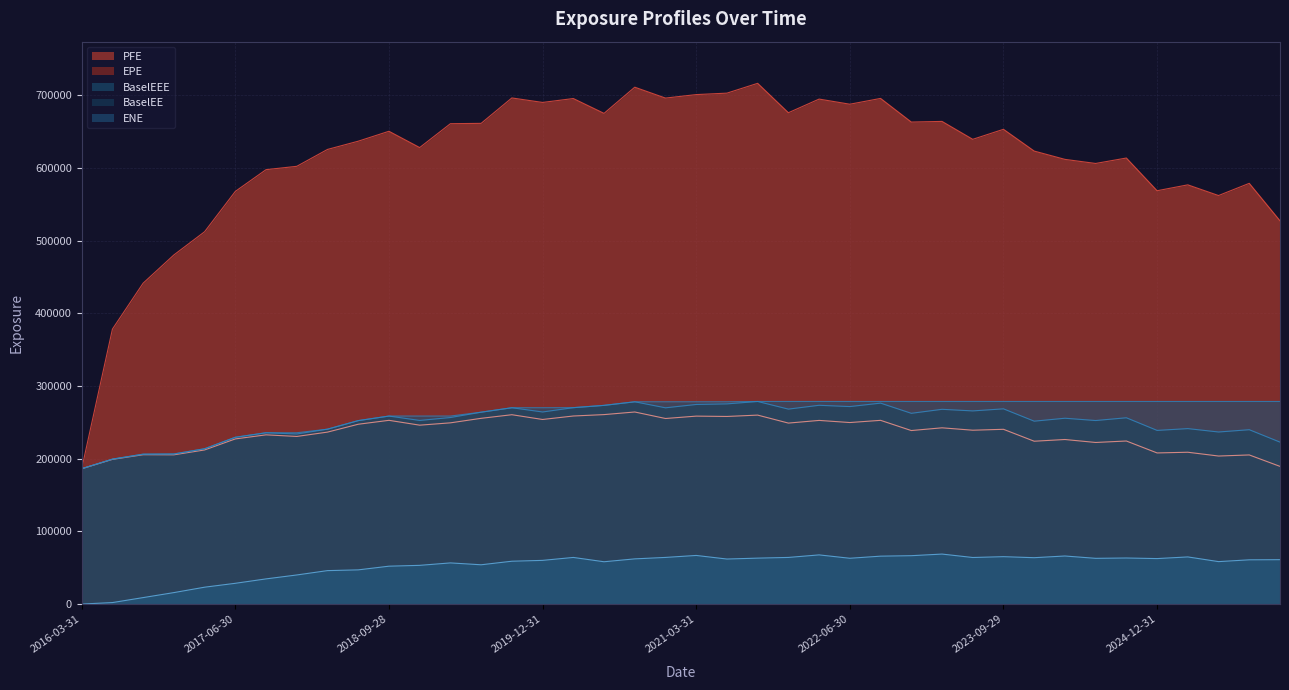

At 2016-12-30, list the series in order from smallest to largest.

ENE, EPE, BaselEE, BaselEEE, PFE